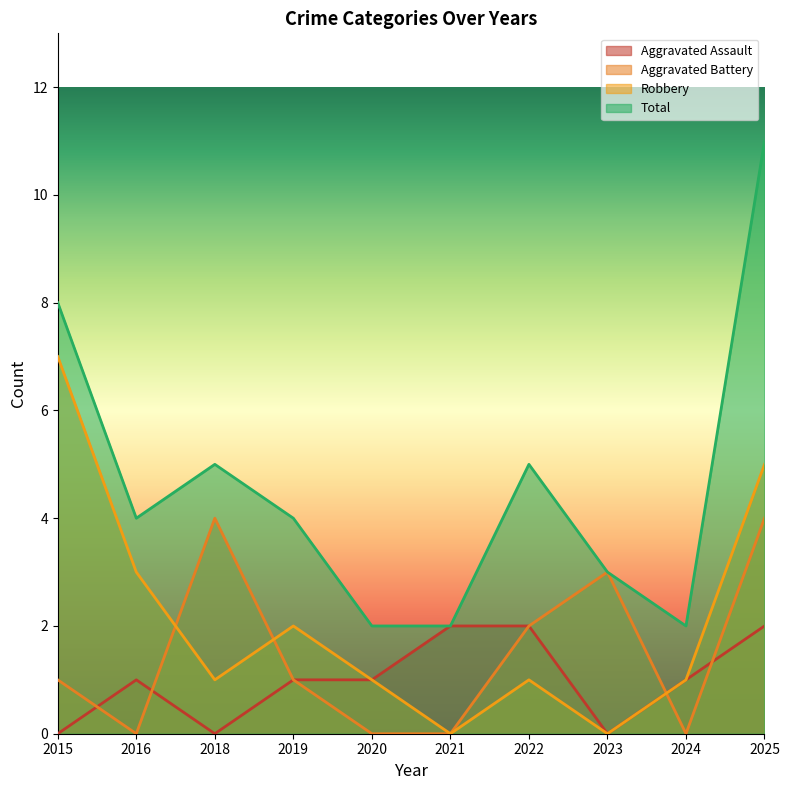

True or false: Aggravated Assault and Total cross at least once.

False